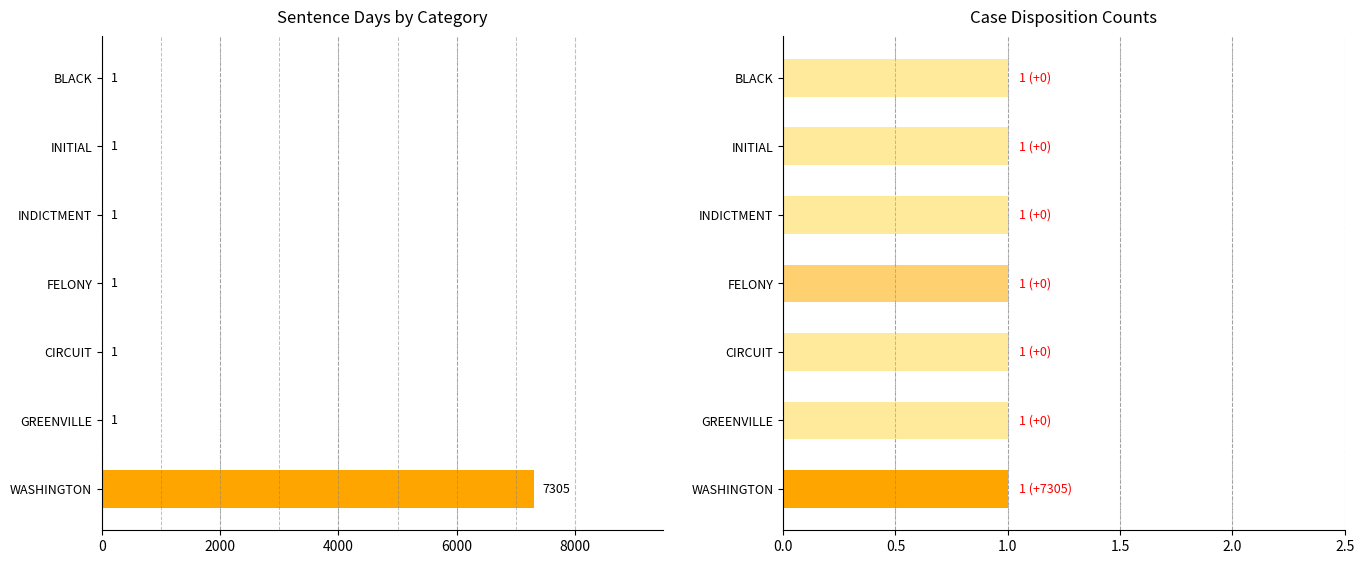

What is the average value of the Sentence Days series?

1044.4